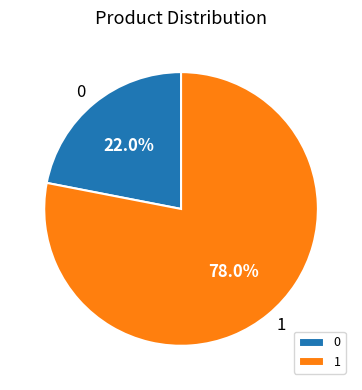

The 0 slice represents 22% of the pie. True or false?

True